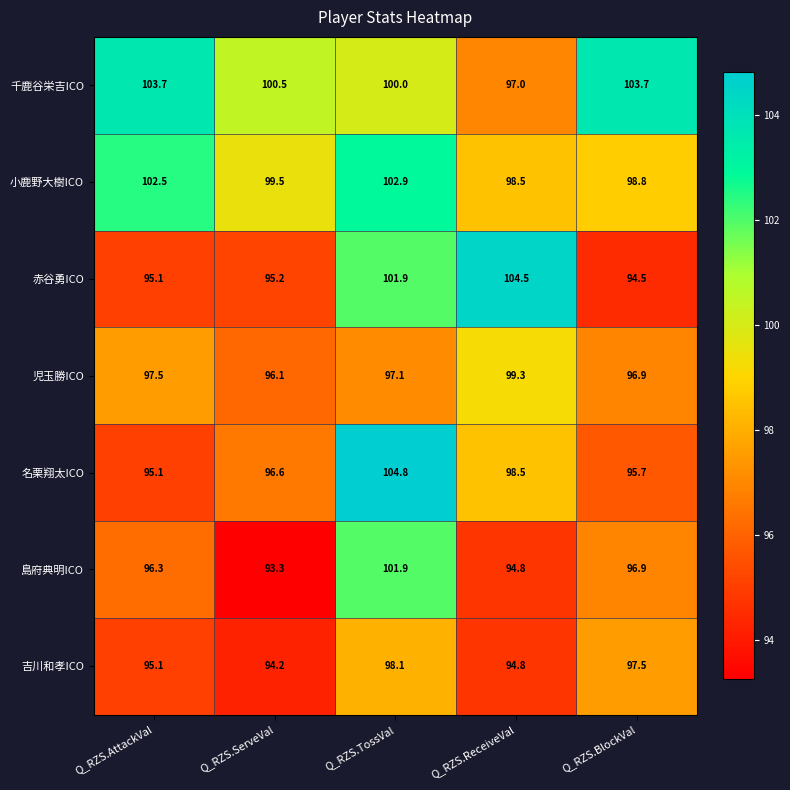

Rank the series by their maximum value, from highest to lowest.

名栗翔太ICO, 赤谷勇ICO, 千鹿谷栄吉ICO, 小鹿野大樹ICO, 島府典明ICO, 児玉勝ICO, 吉川和孝ICO